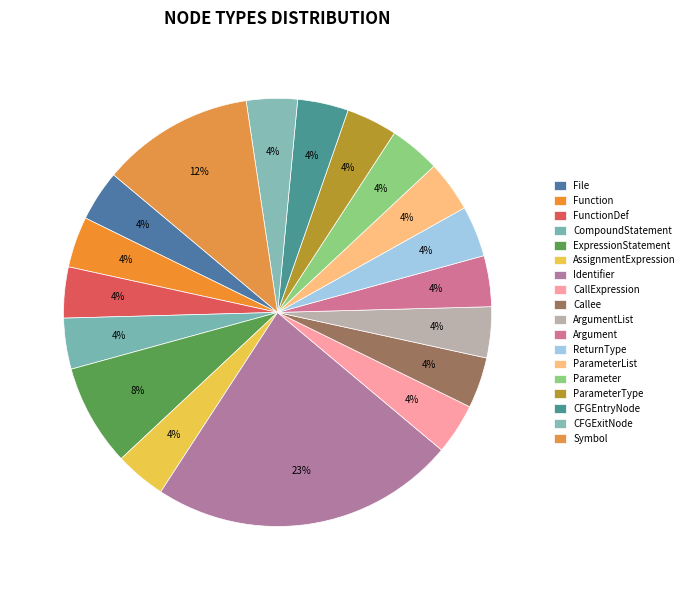

Rank the categories by value from lowest to highest.

File, Function, FunctionDef, CompoundStatement, AssignmentExpression, CallExpression, Callee, ArgumentList, Argument, ReturnType, ParameterList, Parameter, ParameterType, CFGEntryNode, CFGExitNode, ExpressionStatement, Symbol, Identifier